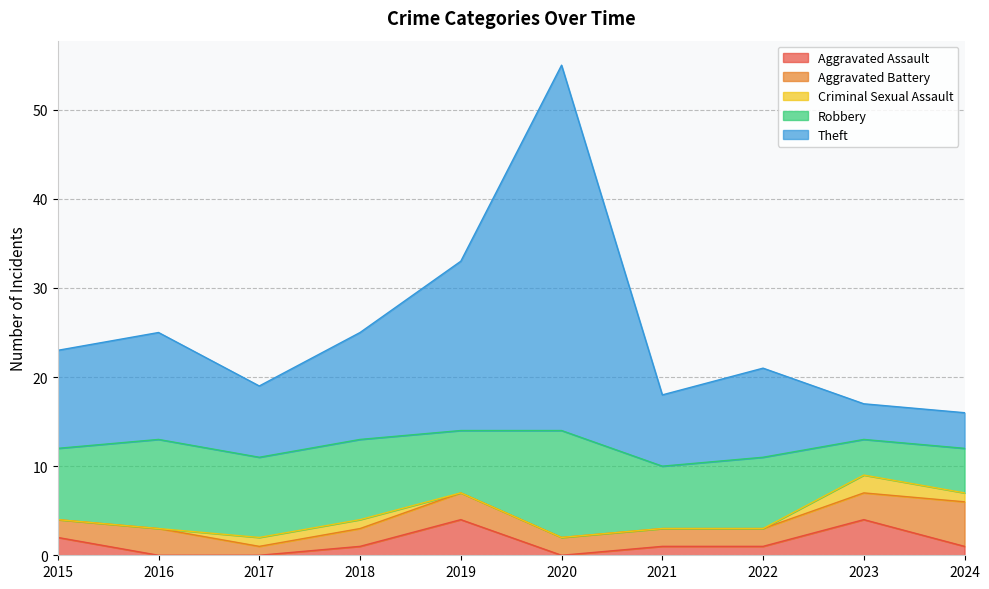

How many values in the Theft series exceed 11?

4